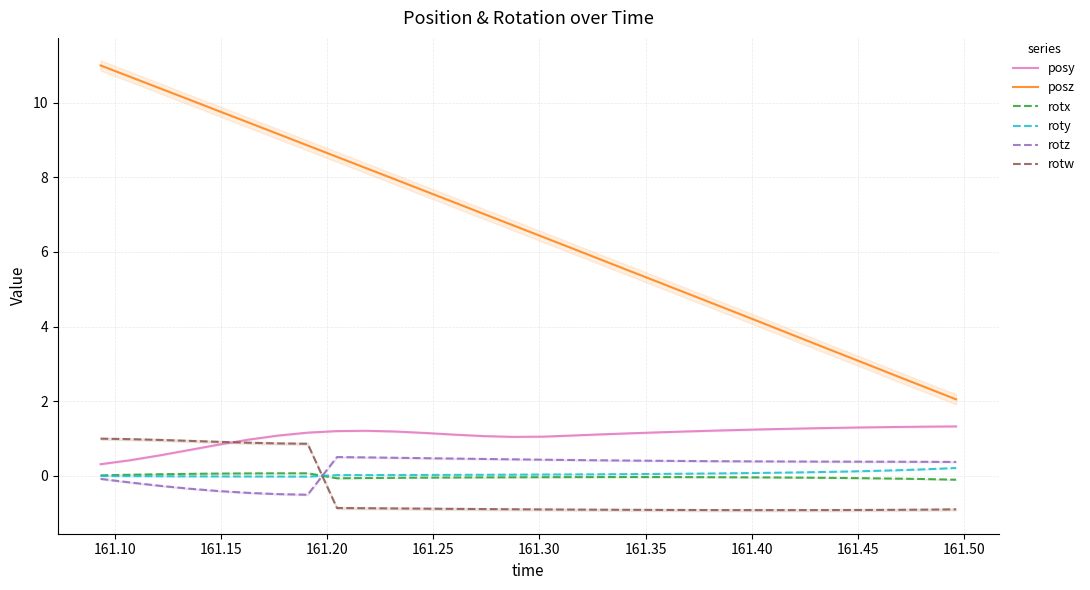

How many values in the posz series are below 6?

13